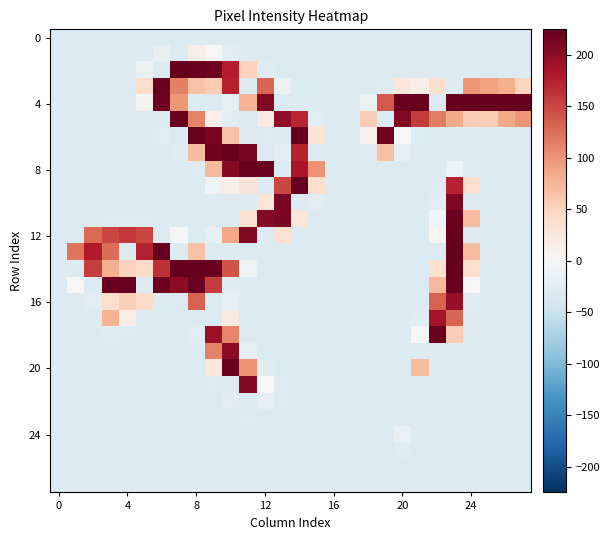

At which category is the sum across all series the highest?

23